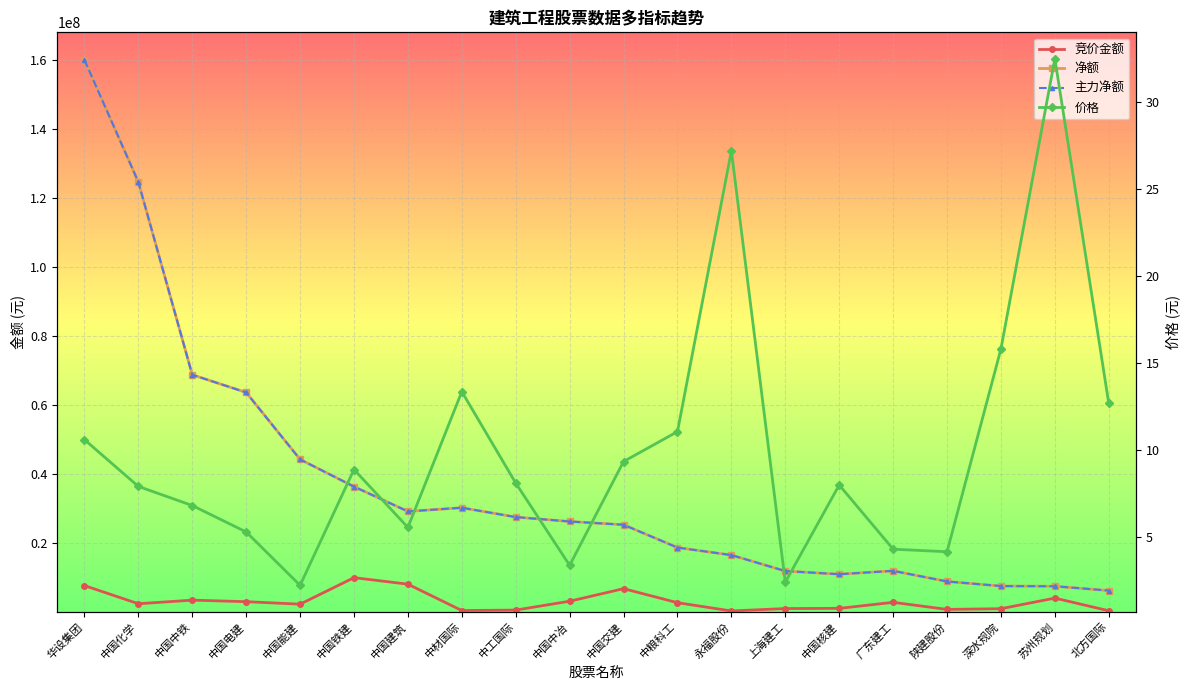

How many data points in 净额 are less than 26150407?

10